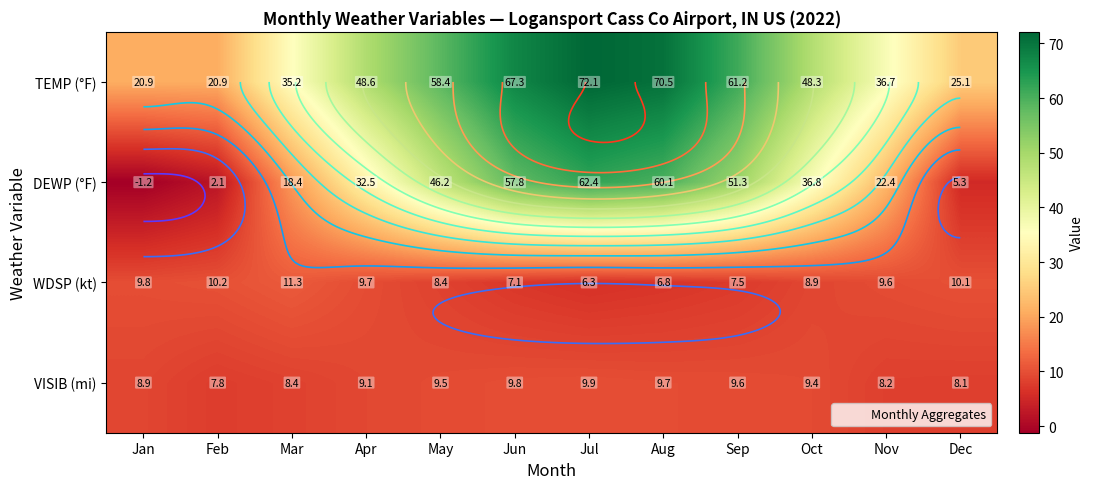

What is the smallest value displayed?

-1.2